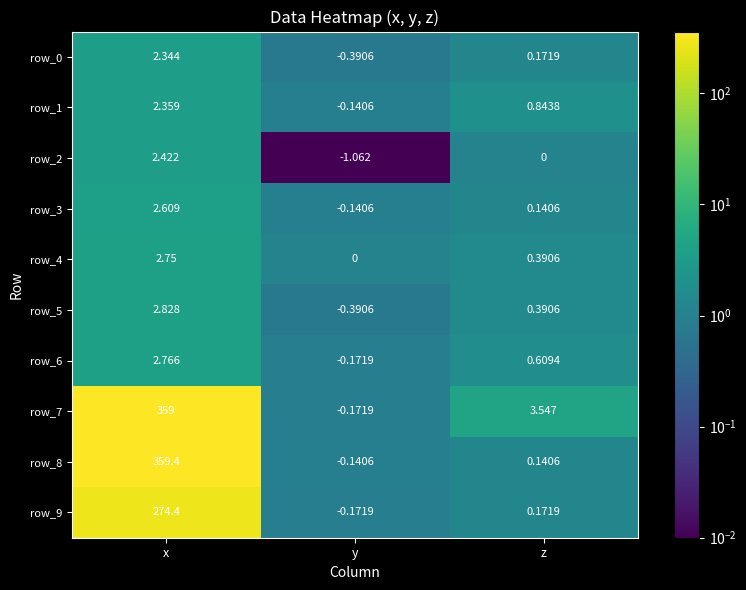

Rank the categories by row_1 value from highest to lowest.

x, z, y